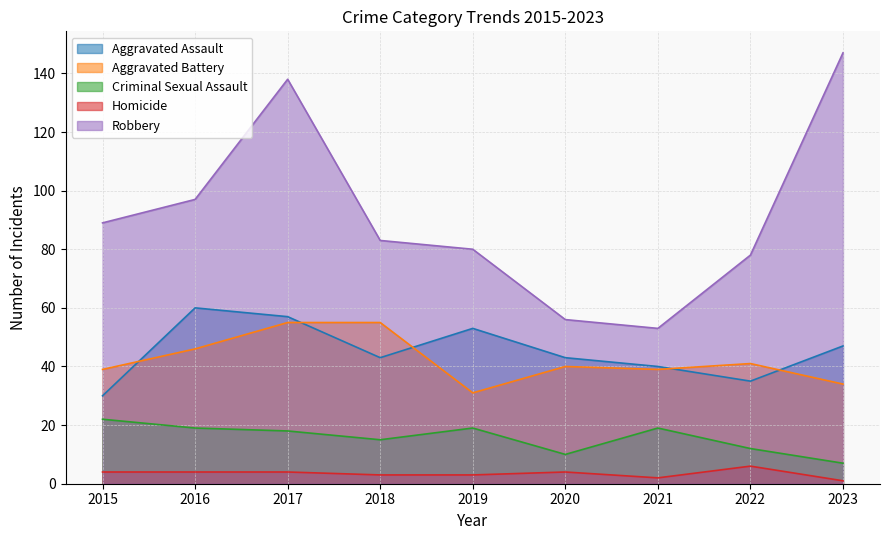

What is the spread (max minus min) of values at 2022?

72